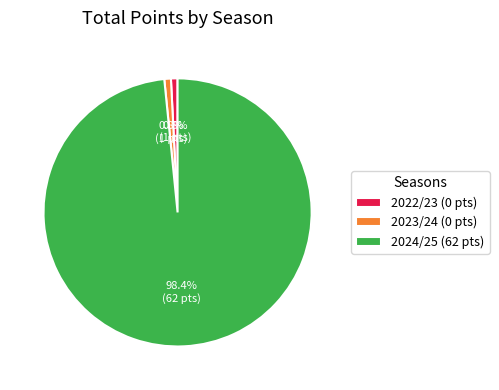

Combined, what portion of the pie is 2024/25 and 2023/24?

99.2%